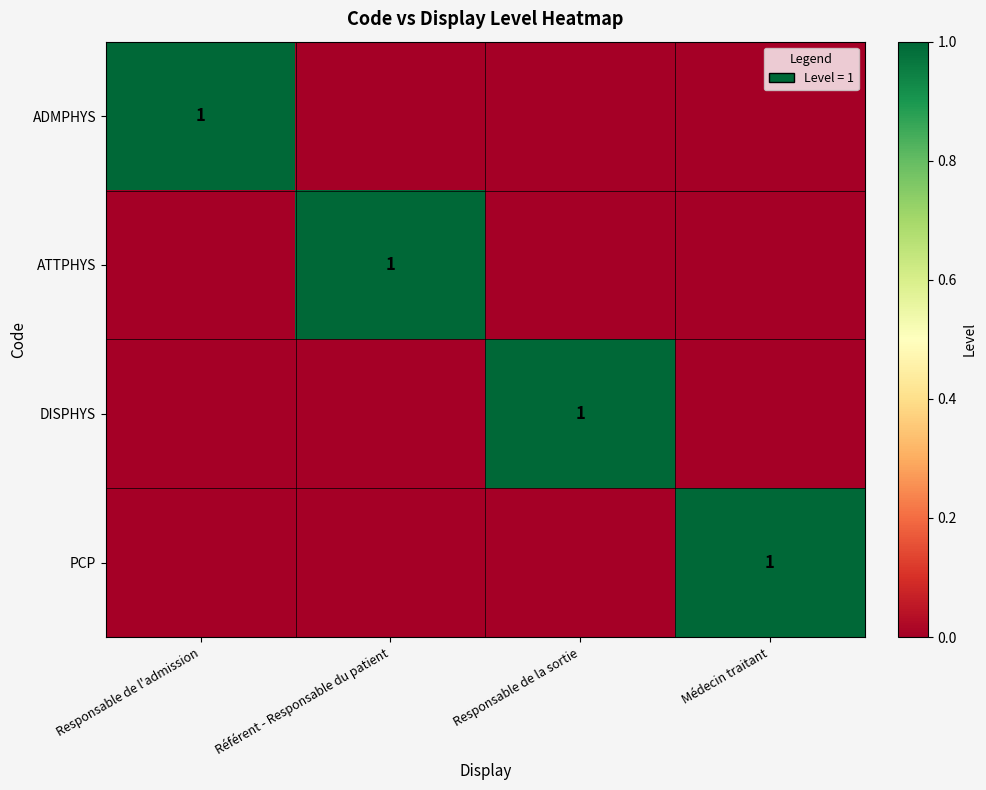

At which category does the chart reach its minimum across all series?

Référent - Responsable du patient